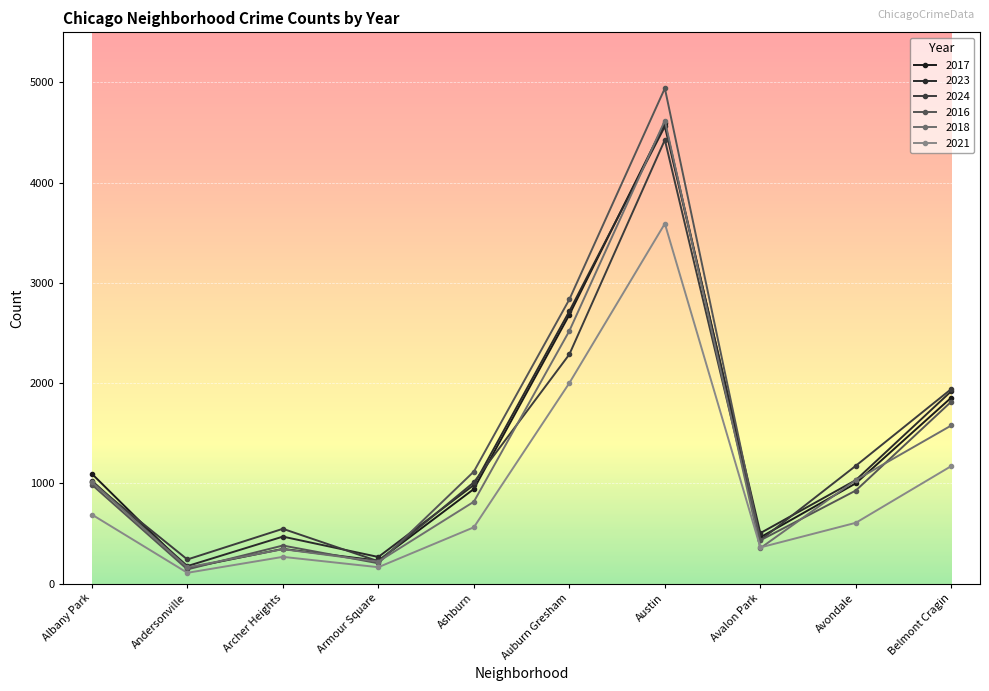

The value of 2024 at Avondale is 1177. True or false?

True